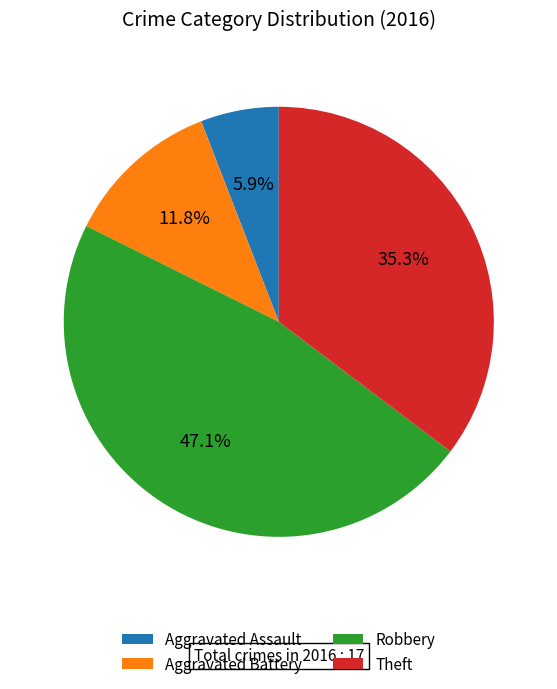

Is there any slice that represents more than half of the pie?

No